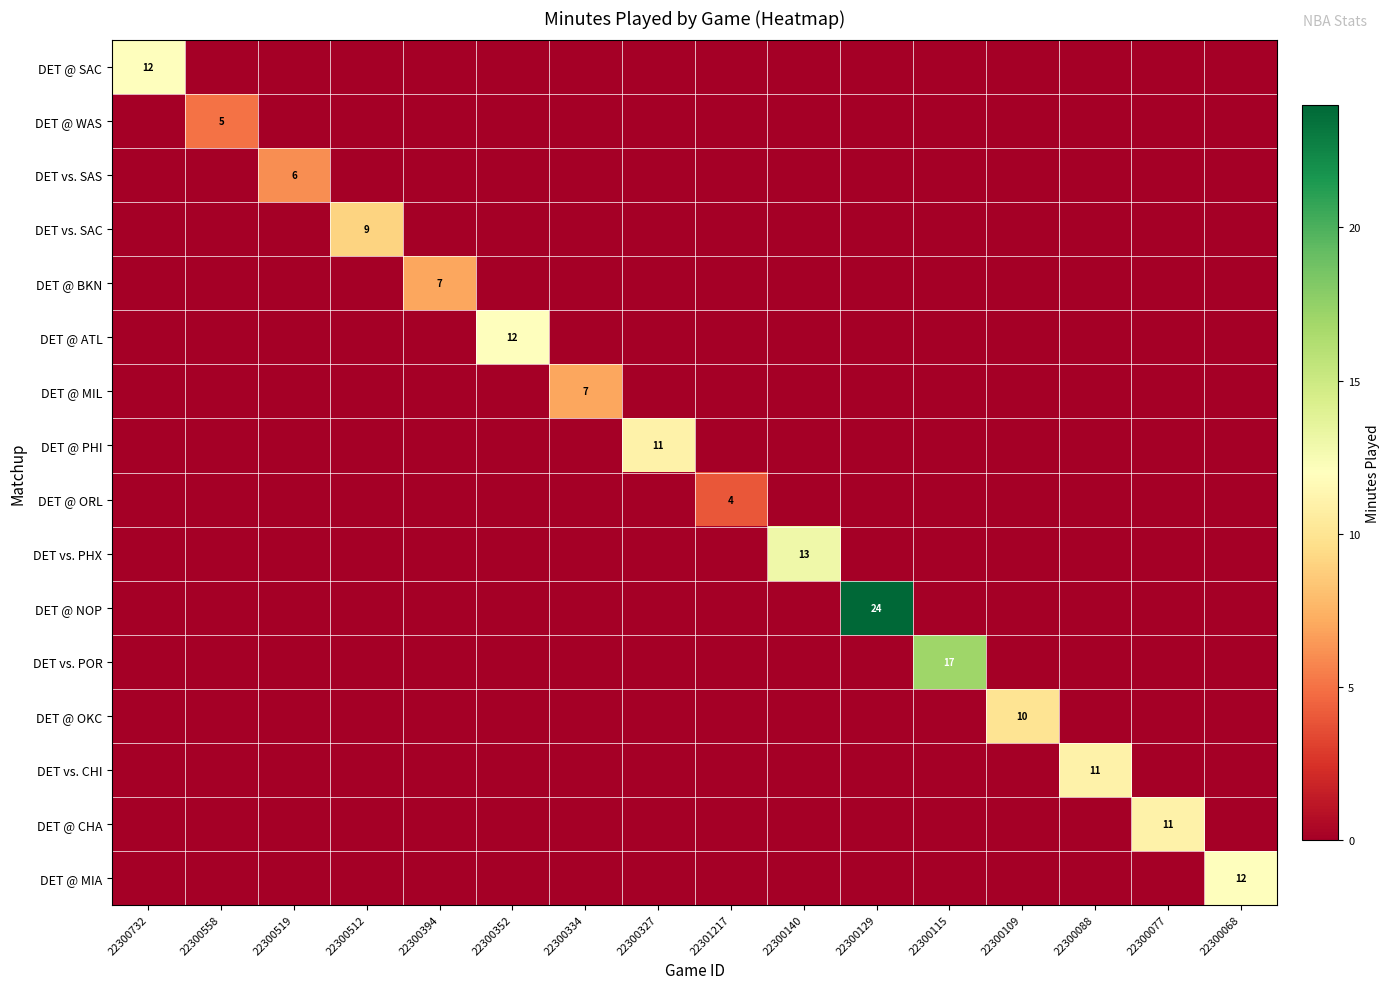

Which label corresponds to the largest value in the chart?

22300129